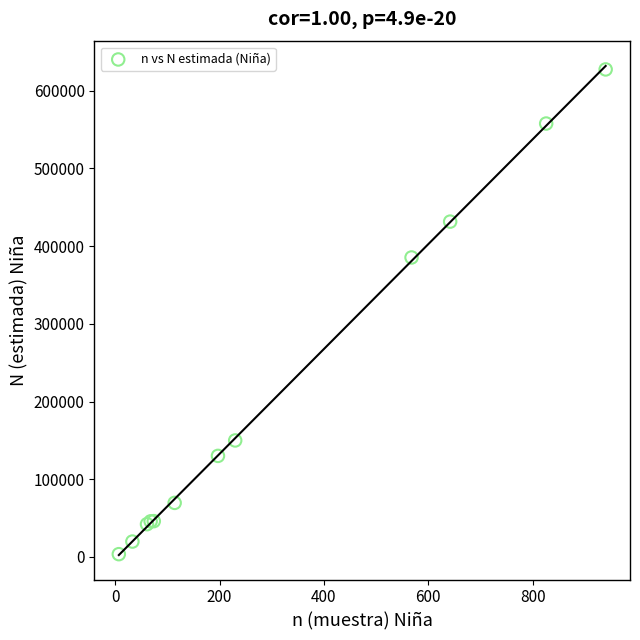

What Y value in the scatter plot is closest to 315557?

385465